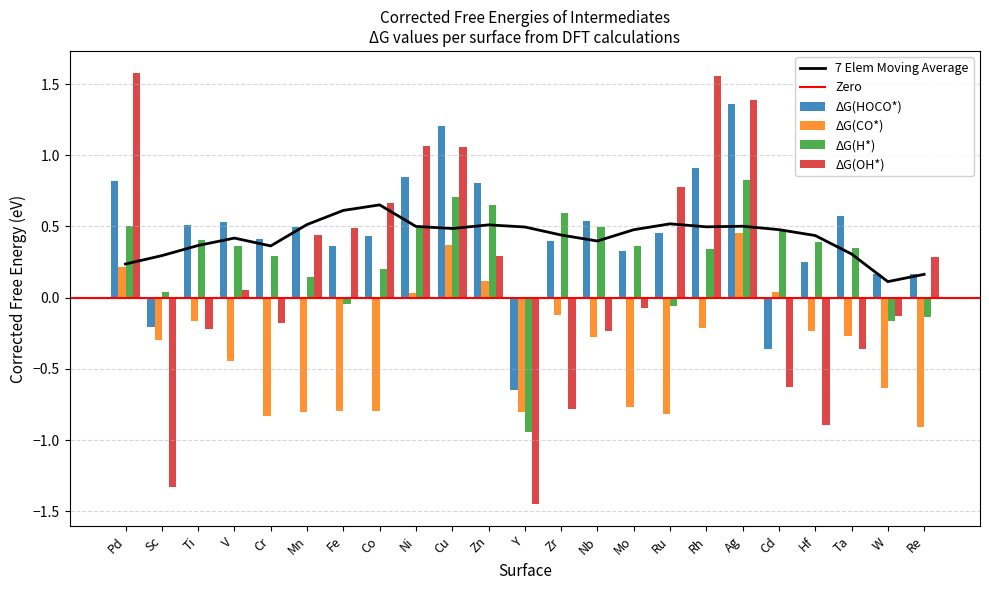

List the series in order of their peak value, lowest first.

ΔG(CO*), ΔG(H*), ΔG(HOCO*), ΔG(OH*)